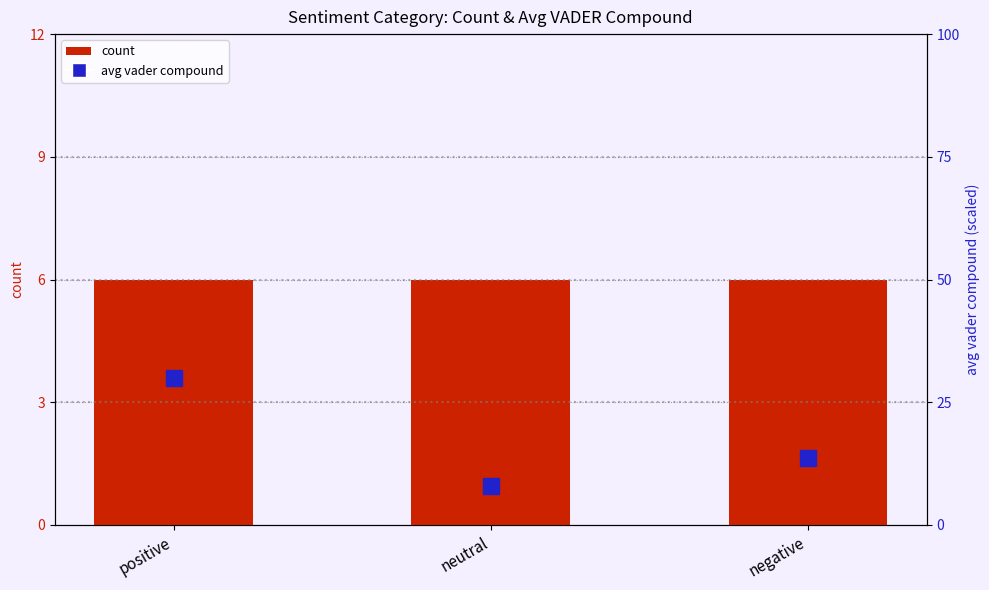

What is the label of the 3rd bar from the left?

negative